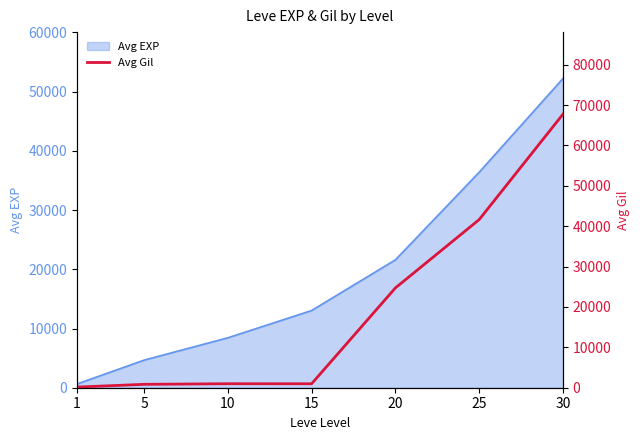

What is the ratio of the value at 5 to the value at 1?

5.2